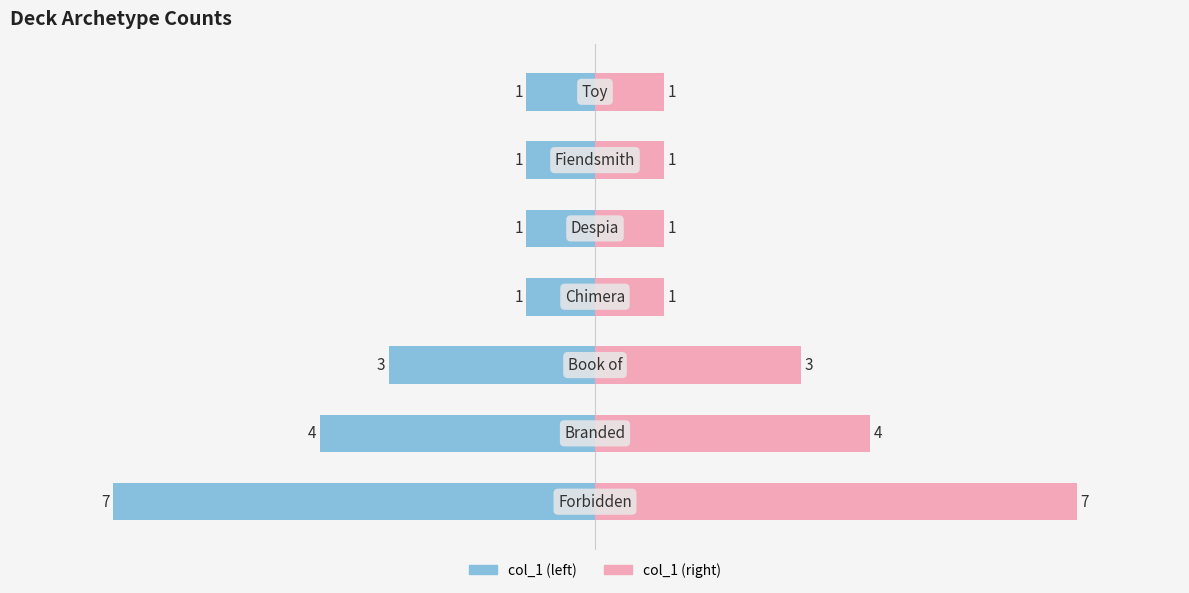

Count the number of data series in this chart.

2